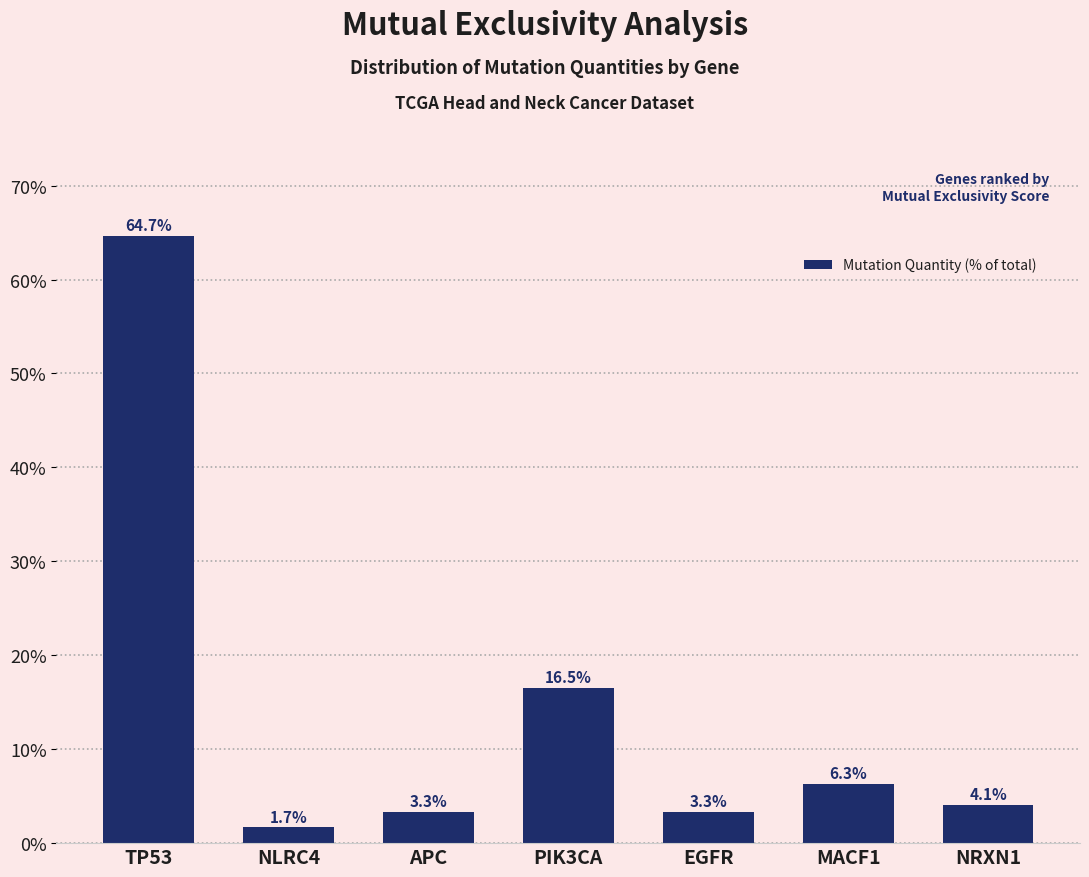

Reading left to right, list all the values displayed in this chart.

64.7	1.7	3.3	16.5	3.3	6.3	4.1